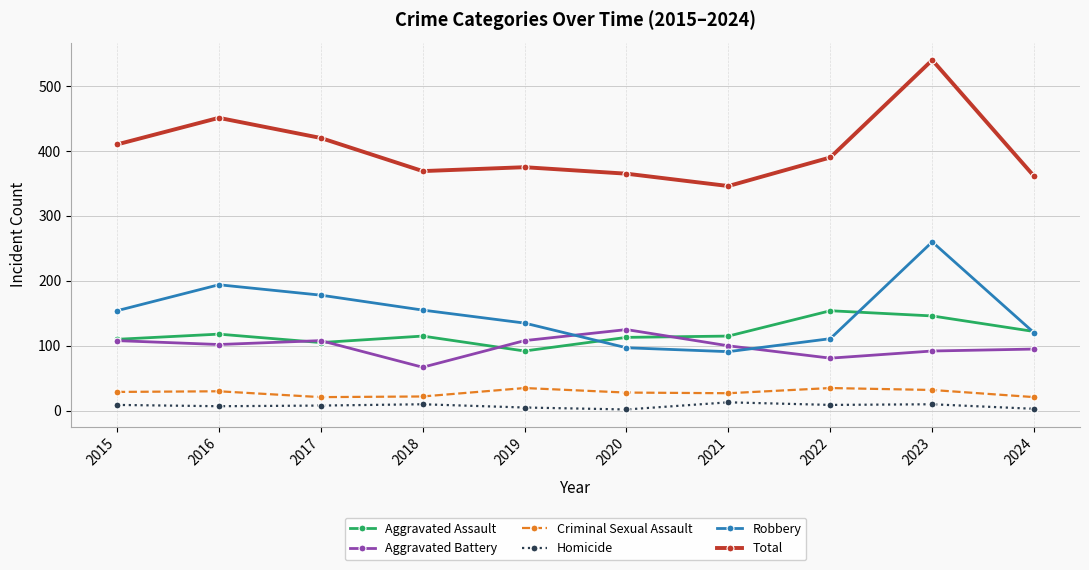

What is the greatest value displayed?

540